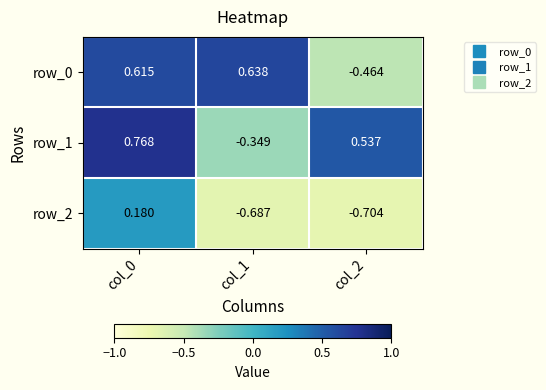

Rank the series at col_2 from lowest to highest value.

row_2, row_0, row_1